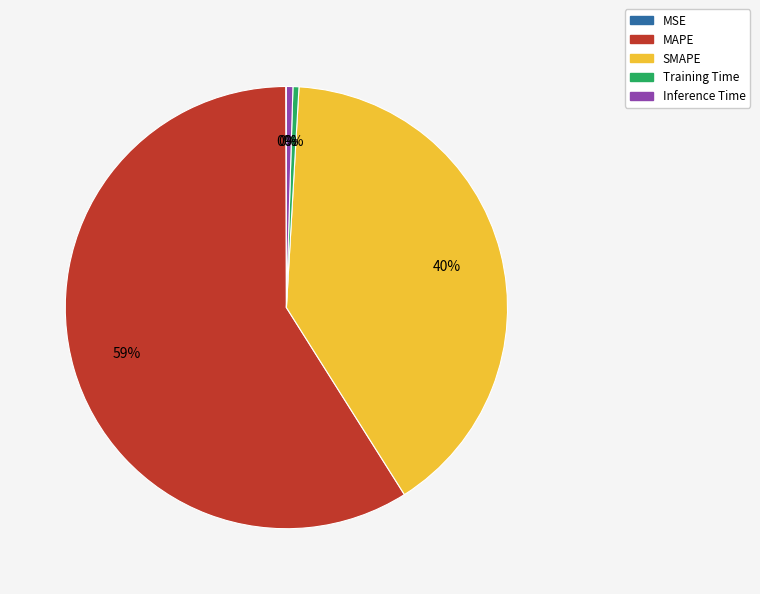

True or false: Inference Time accounts for 0% of the total.

True